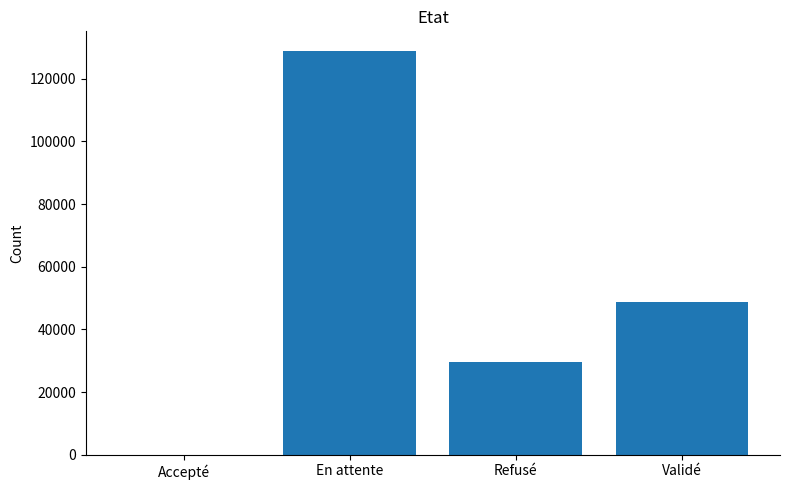

What is the maximum value shown in the chart?

128709